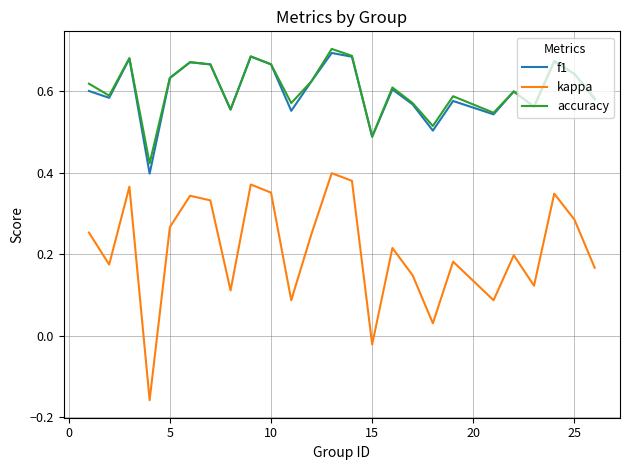

Which series has the widest spread of values?

kappa